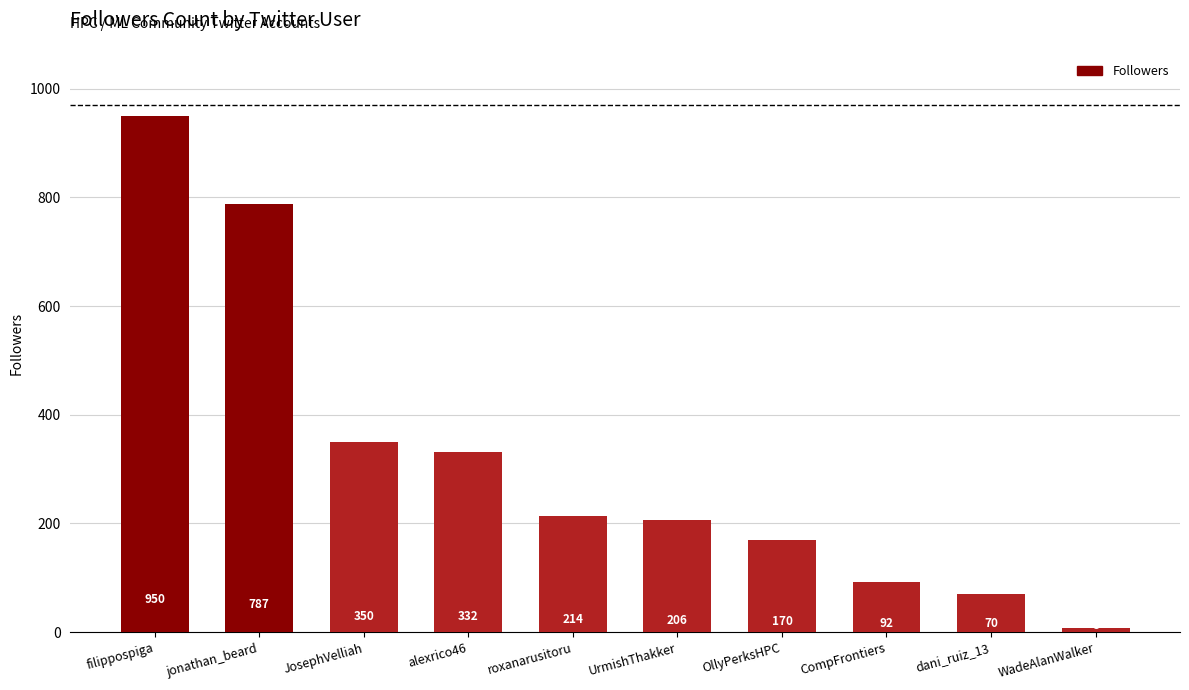

What is the label of the 9th bar from the right?

jonathan_beard